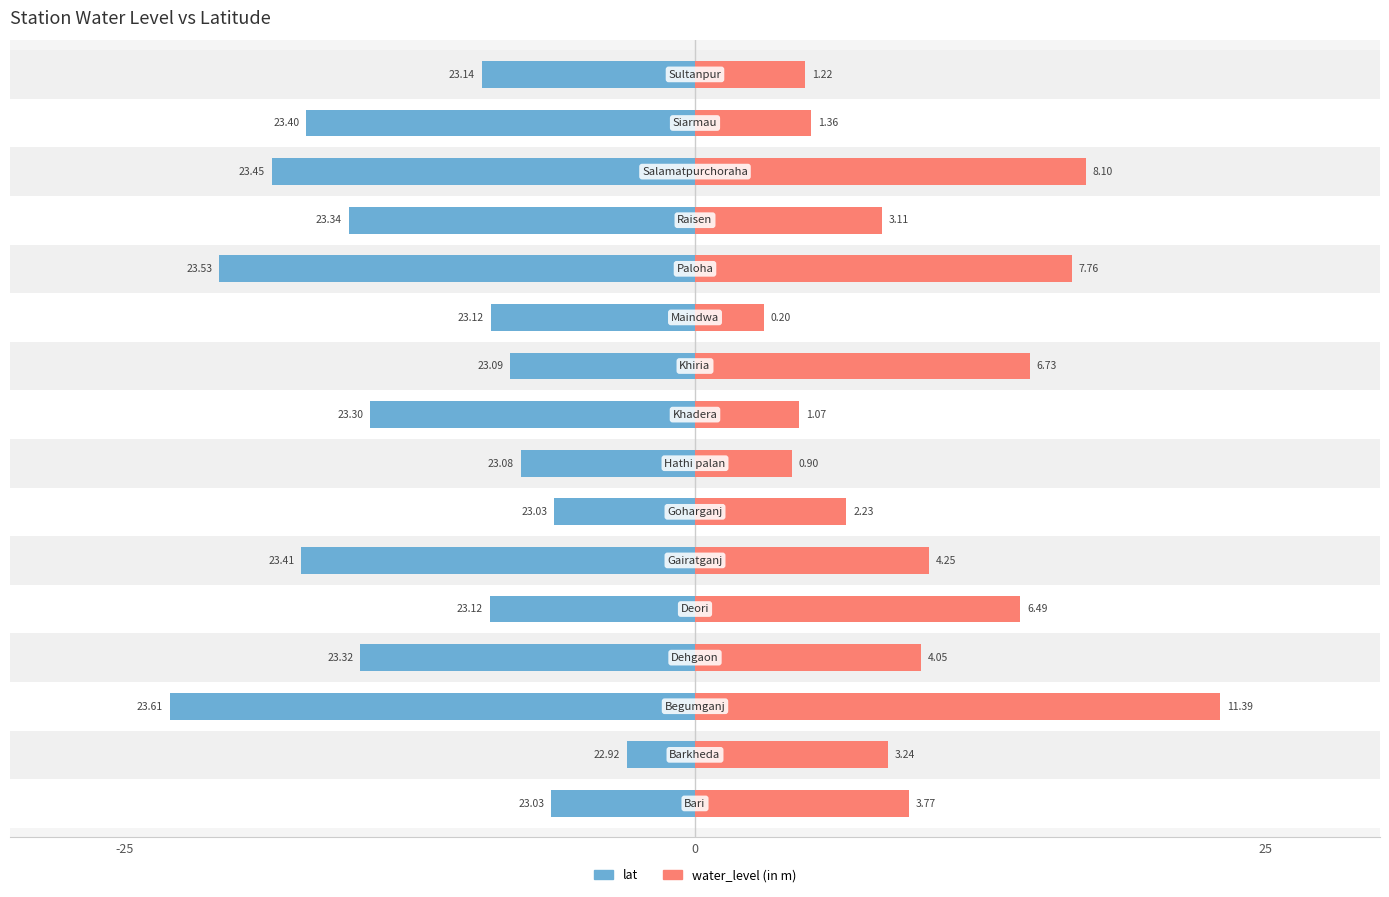

How many values in the lat series are below -9?

9